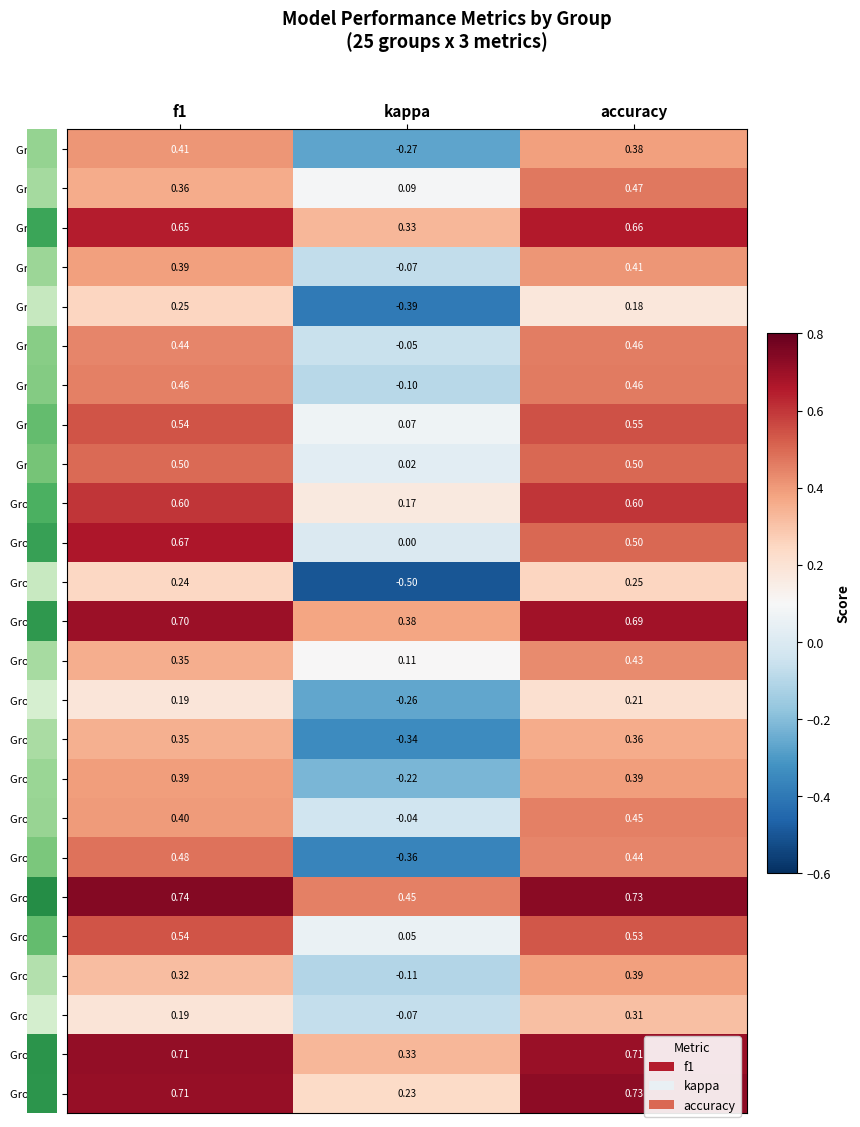

At which label is Group 26 closest to 0?

kappa